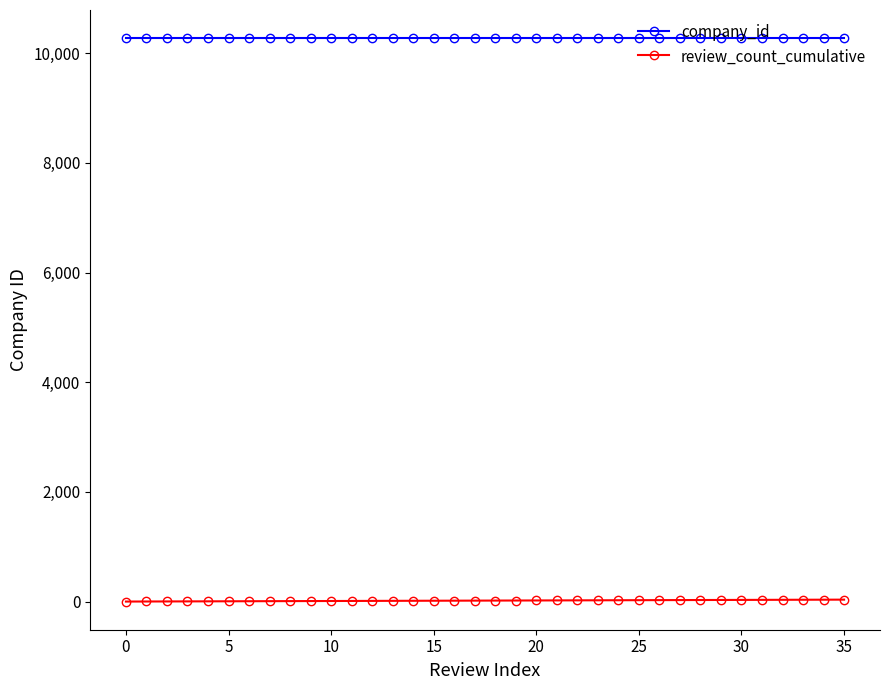

What are all the series names shown in the legend?

company_id, review_count_cumulative